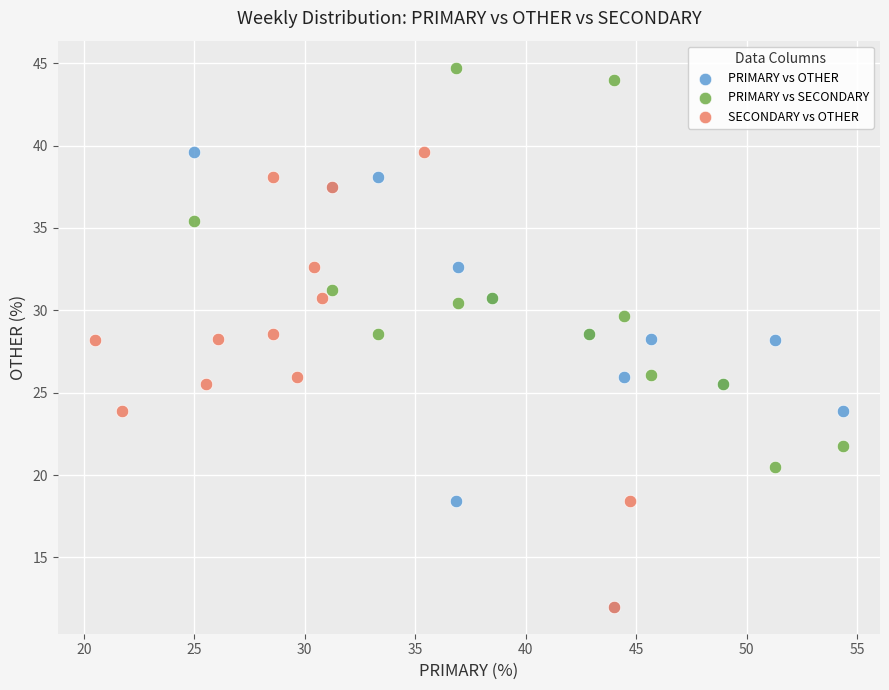

Which series reaches the maximum Y coordinate?

PRIMARY vs SECONDARY